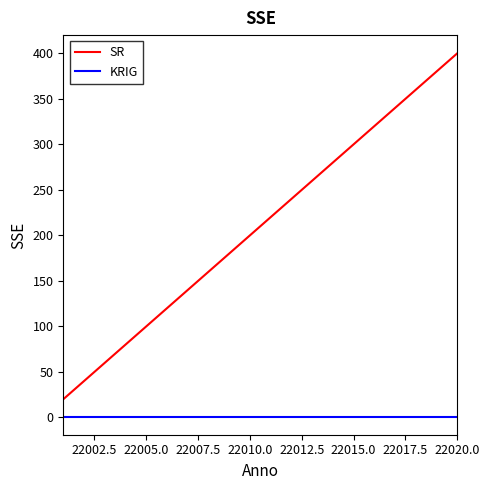

True or false: SR and KRIG intersect in this chart.

False